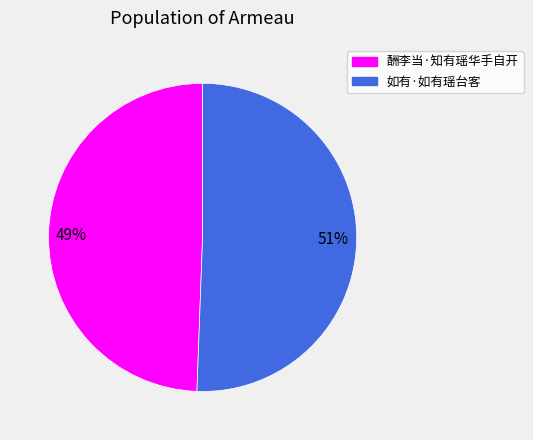

Is there a majority slice in this chart?

Yes